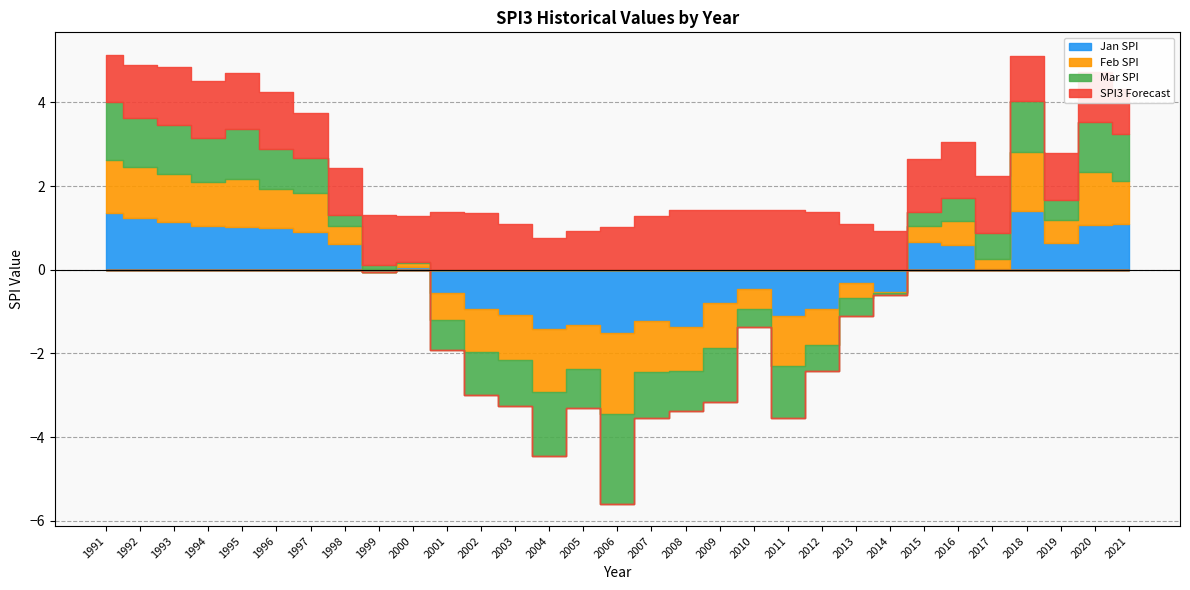

Rank the series at 2021 from highest to lowest value.

Mar SPI, Jan SPI, SPI3 Forecast, Feb SPI